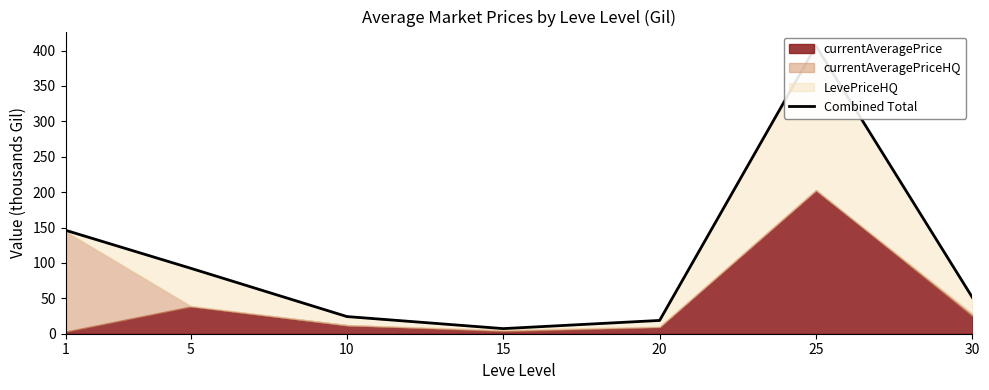

What is the average value?

106.7